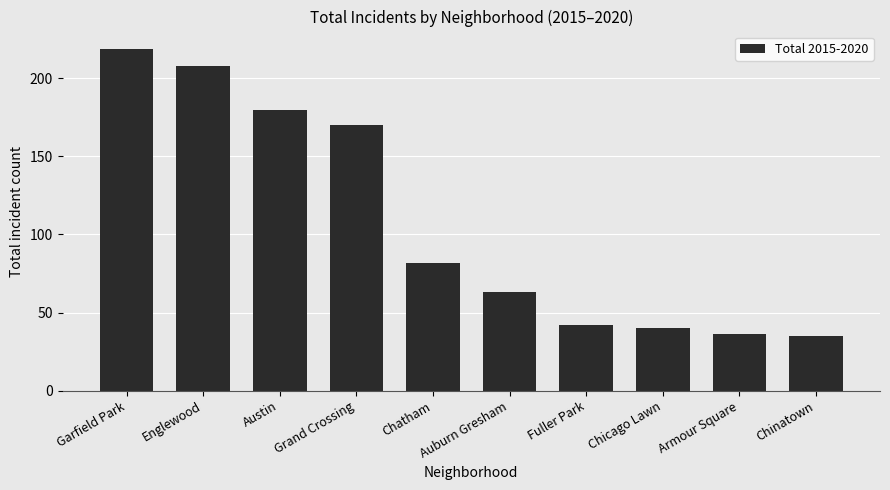

What is the label of the 10th bar from the right?

Garfield Park